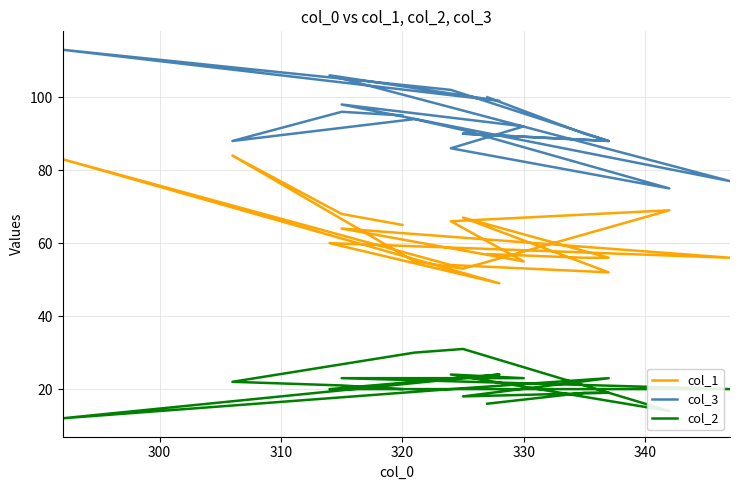

How many interior local peaks does the col_3 series have?

6